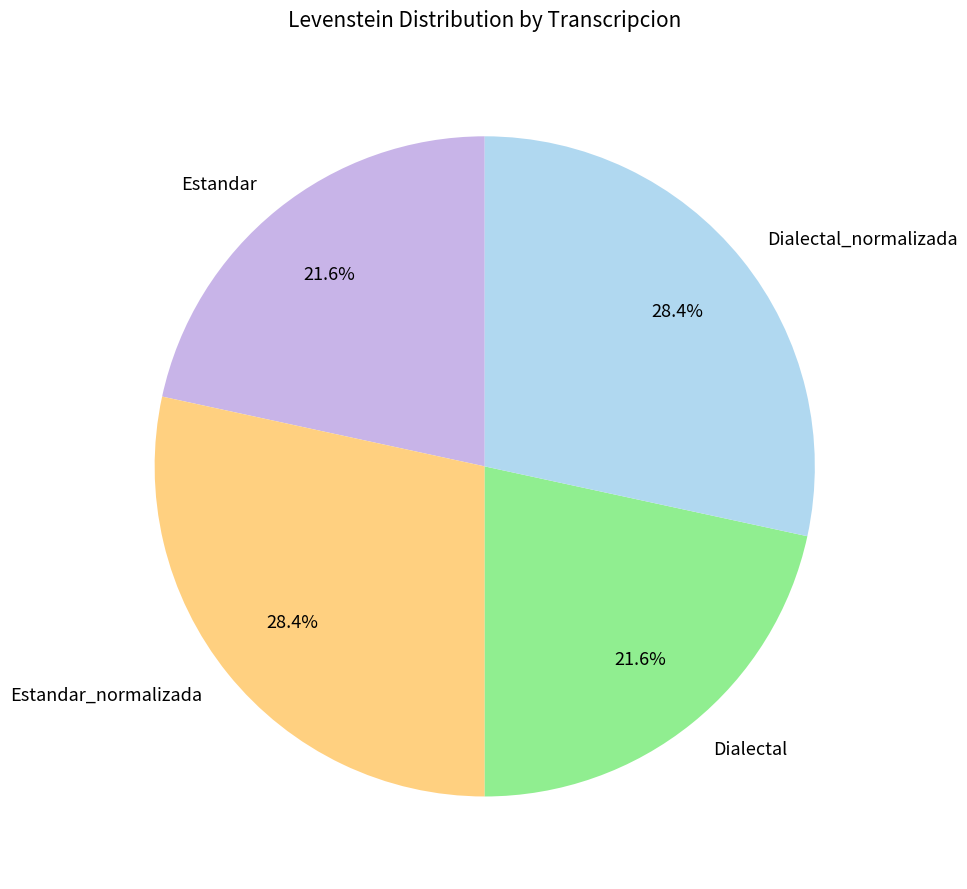

To the nearest percent, what is the difference between the largest and smallest slice percentages?

7%